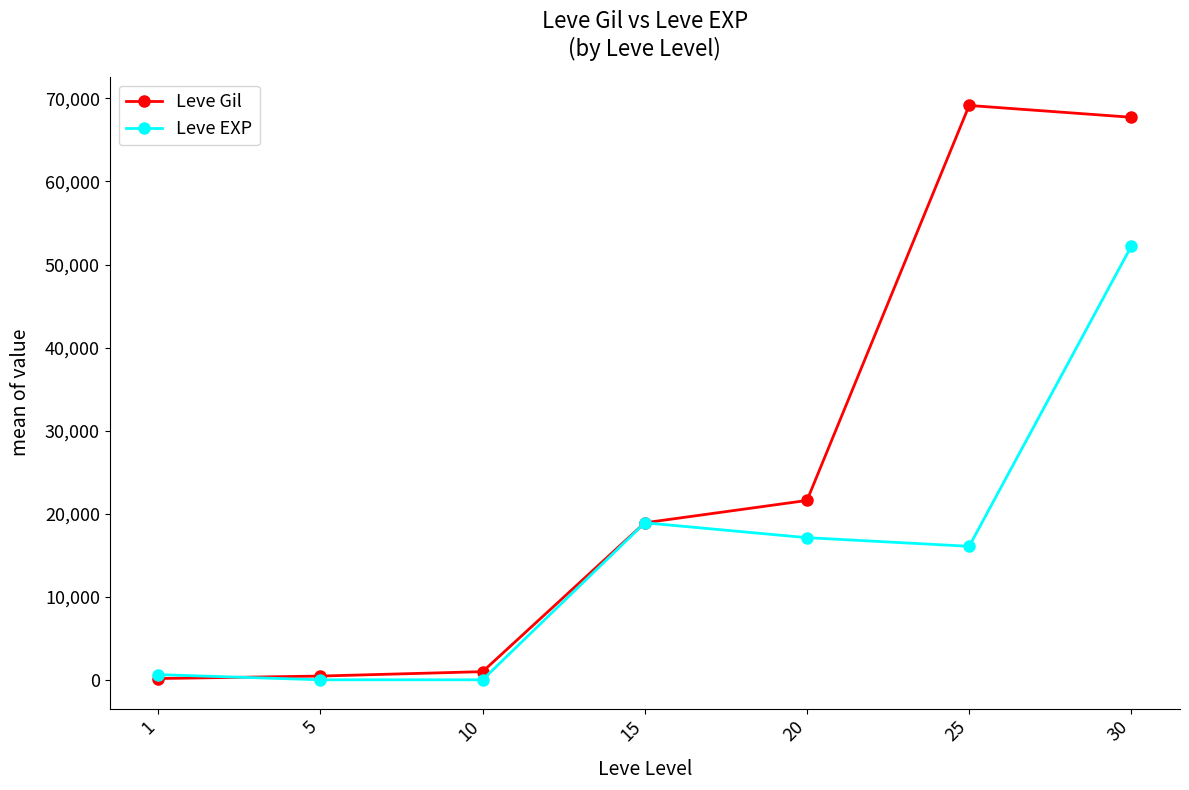

What is the highest value of the Leve EXP series?

52220